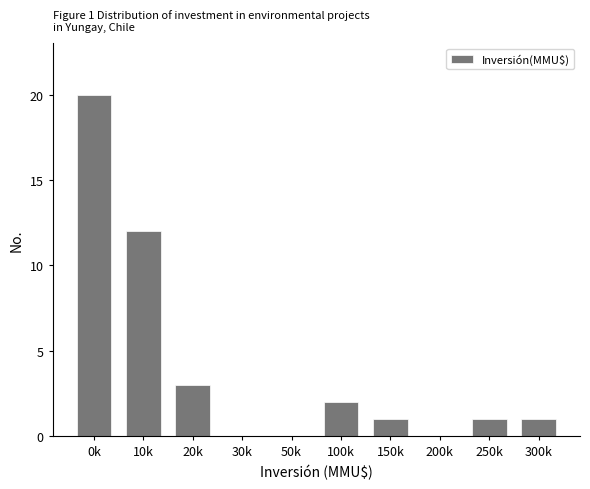

Reading right to left, extract all data points from this chart.

300k=1	250k=1	200k=0	150k=1	100k=2	50k=0	30k=0	20k=3	10k=12	0k=20